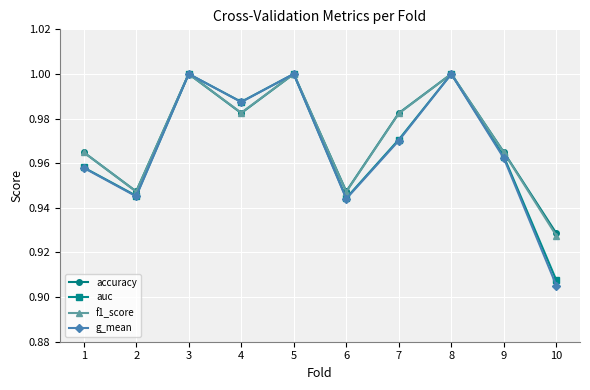

How many distinct data groups are displayed?

4